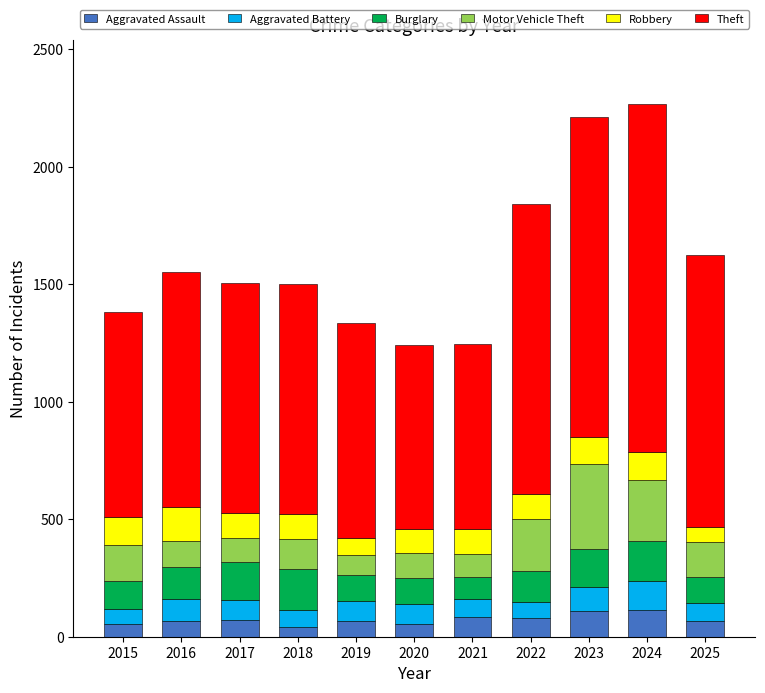

Are the bars horizontal?

No